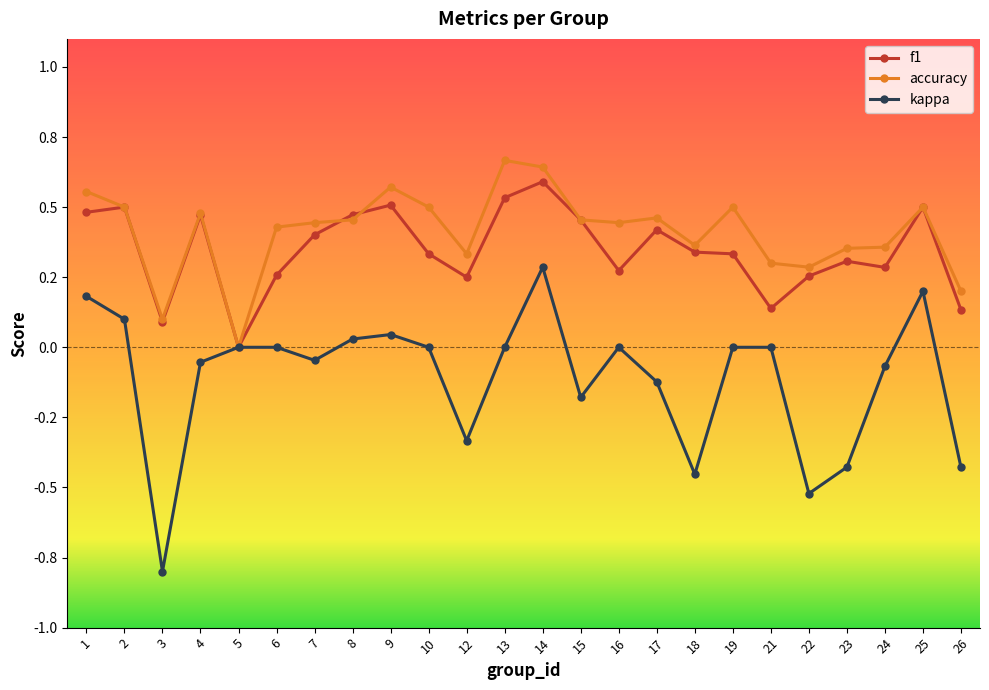

What are all the series names shown in the legend?

f1, accuracy, kappa